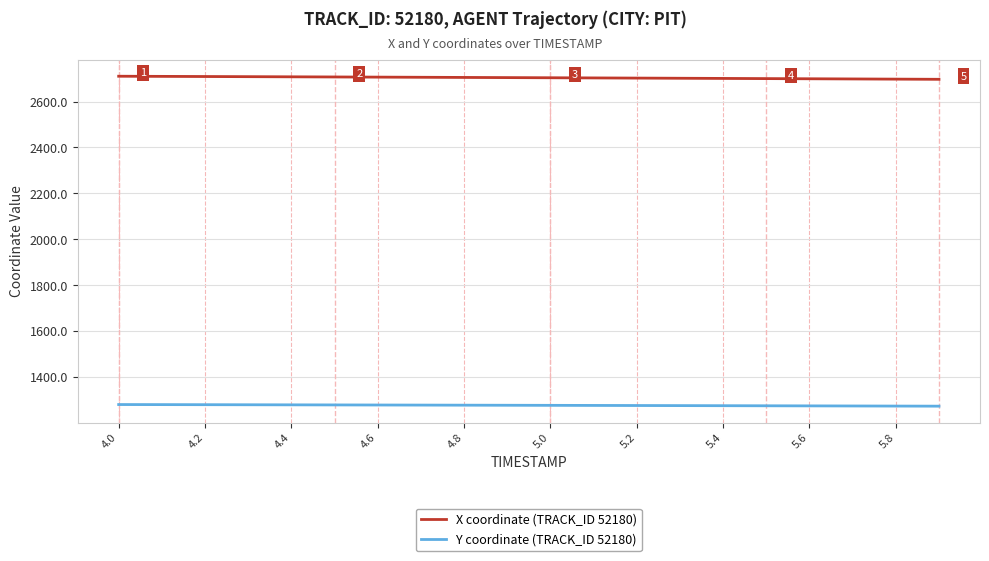

Is this an area chart (filled region under the line)?

No